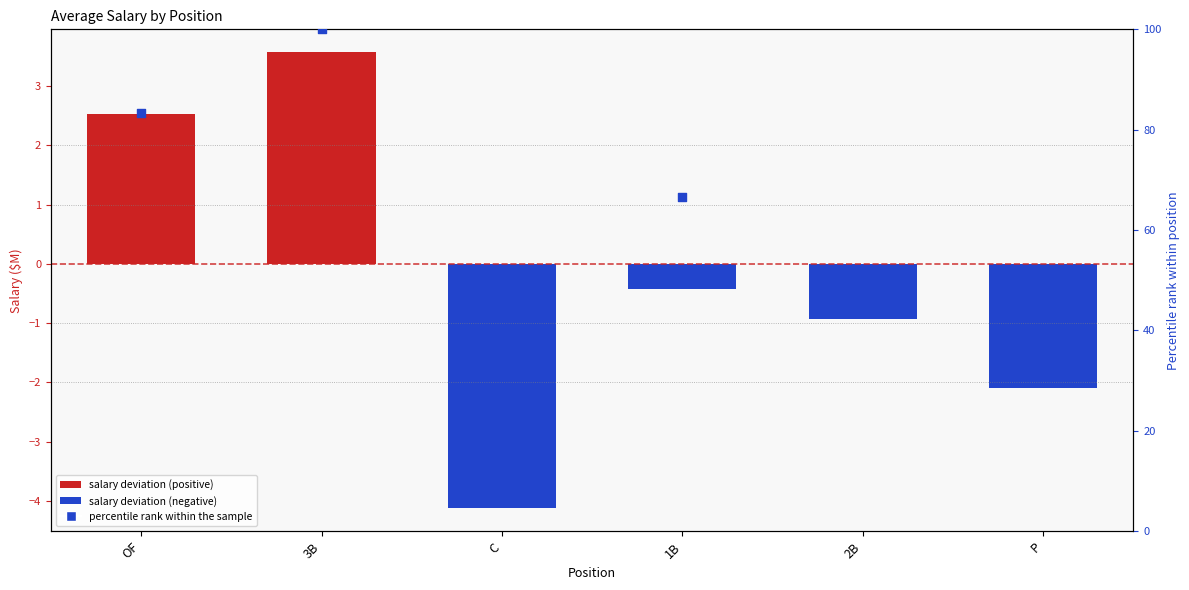

What is the change in value from C to 2B?

+3.2